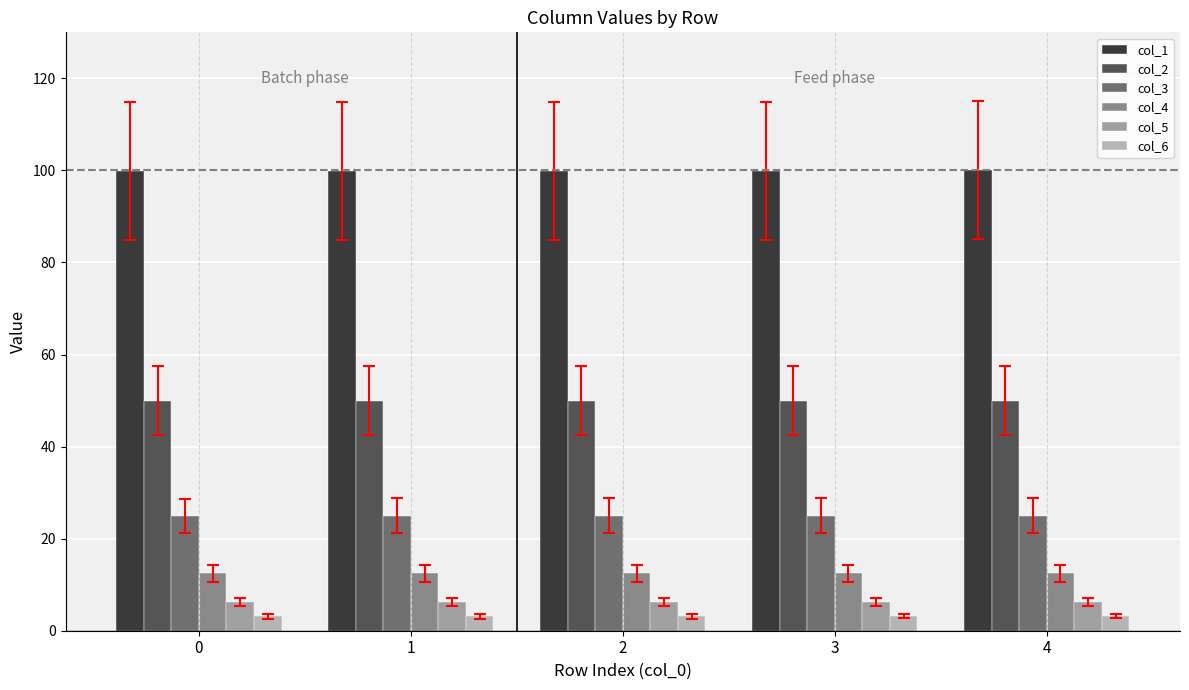

What is the lowest value of the col_4 series?

12.5